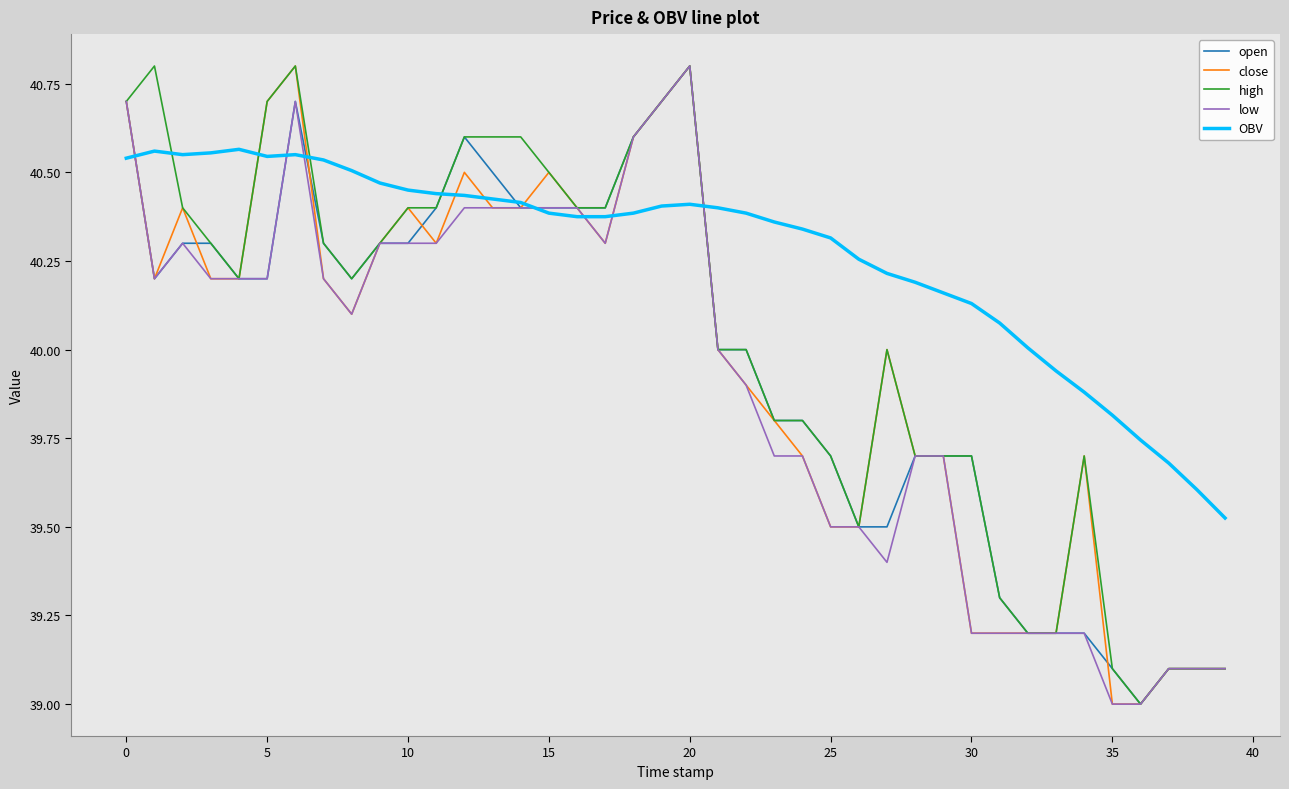

Which series has the largest total across all categories?

OBV